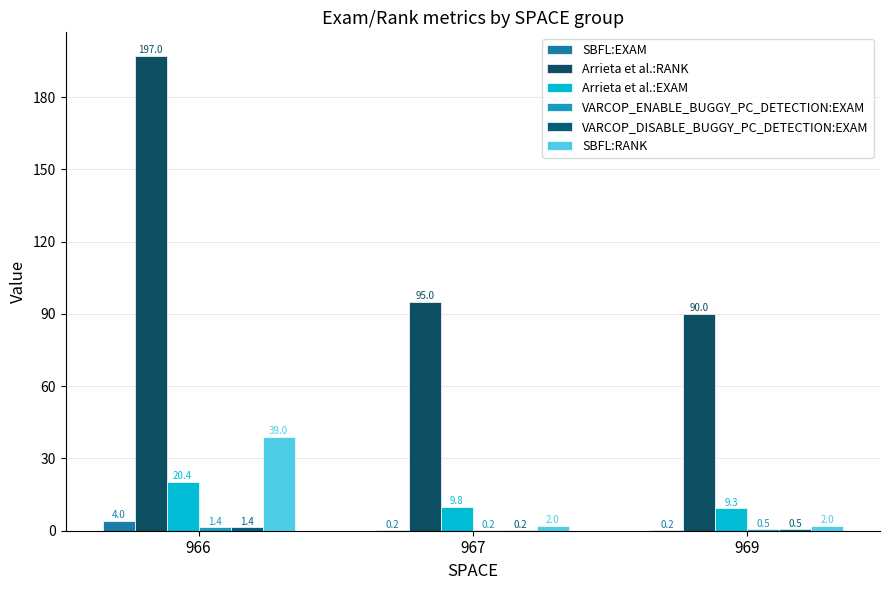

At which label is VARCOP_ENABLE_BUGGY_PC_DETECTION:EXAM closest to 0?

967